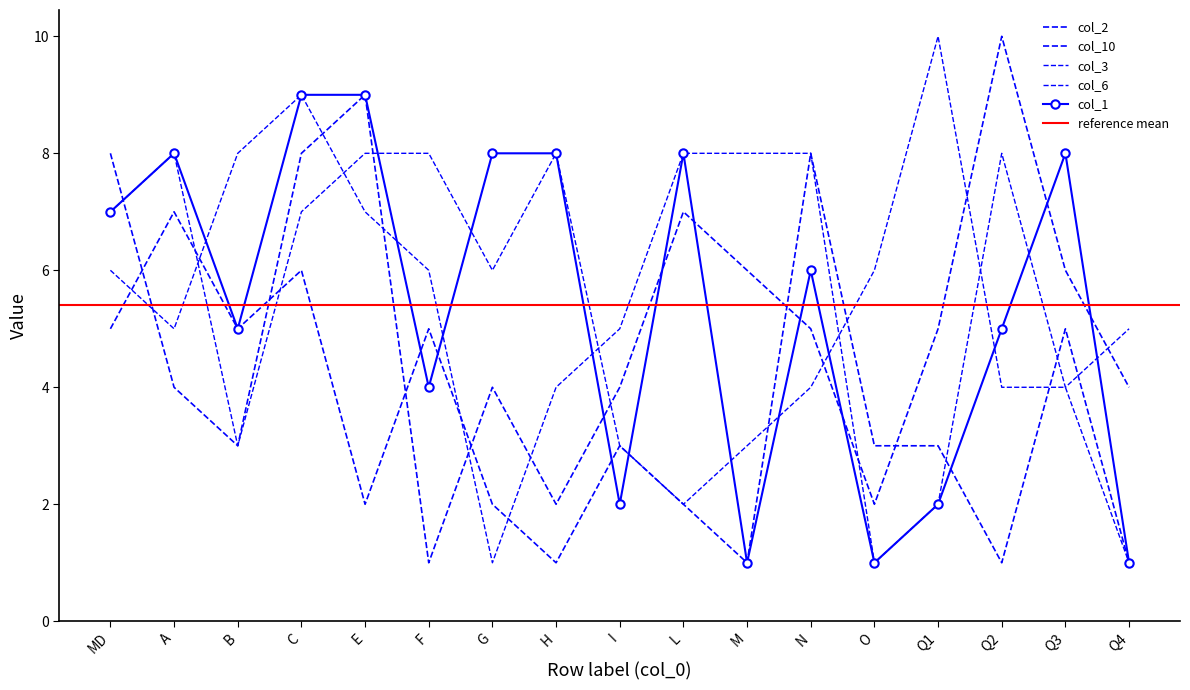

Is it true that col_10 equals 3 at O?

True